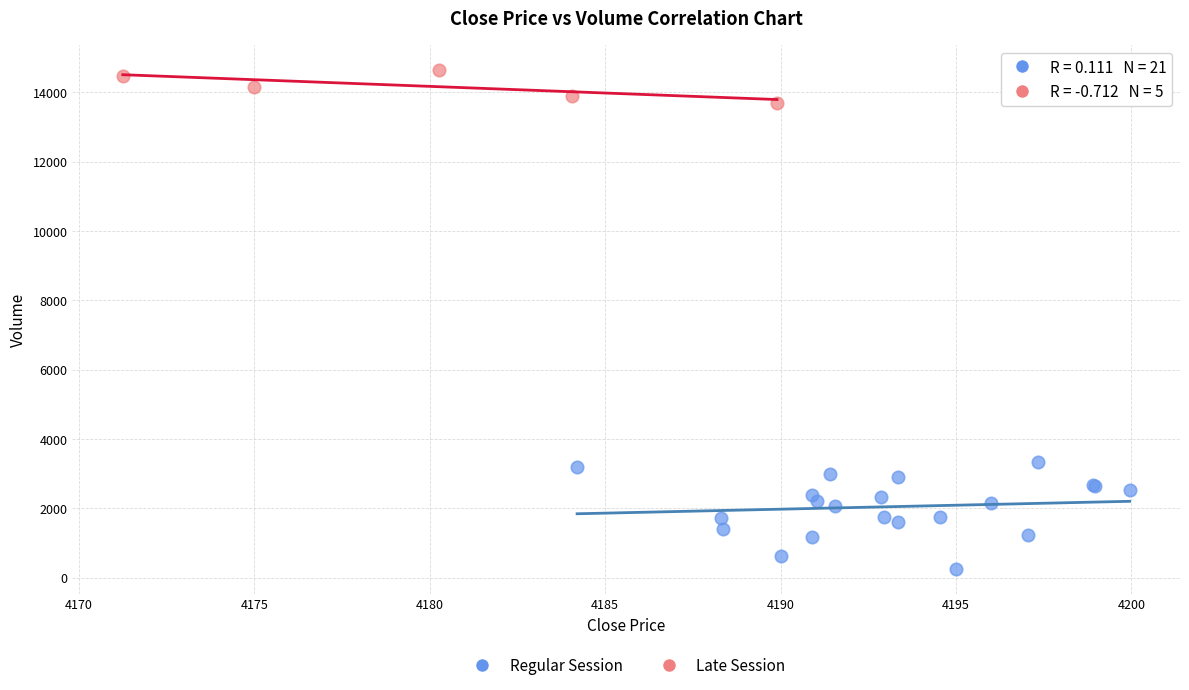

Which series has the widest spread of Y values?

Regular Session